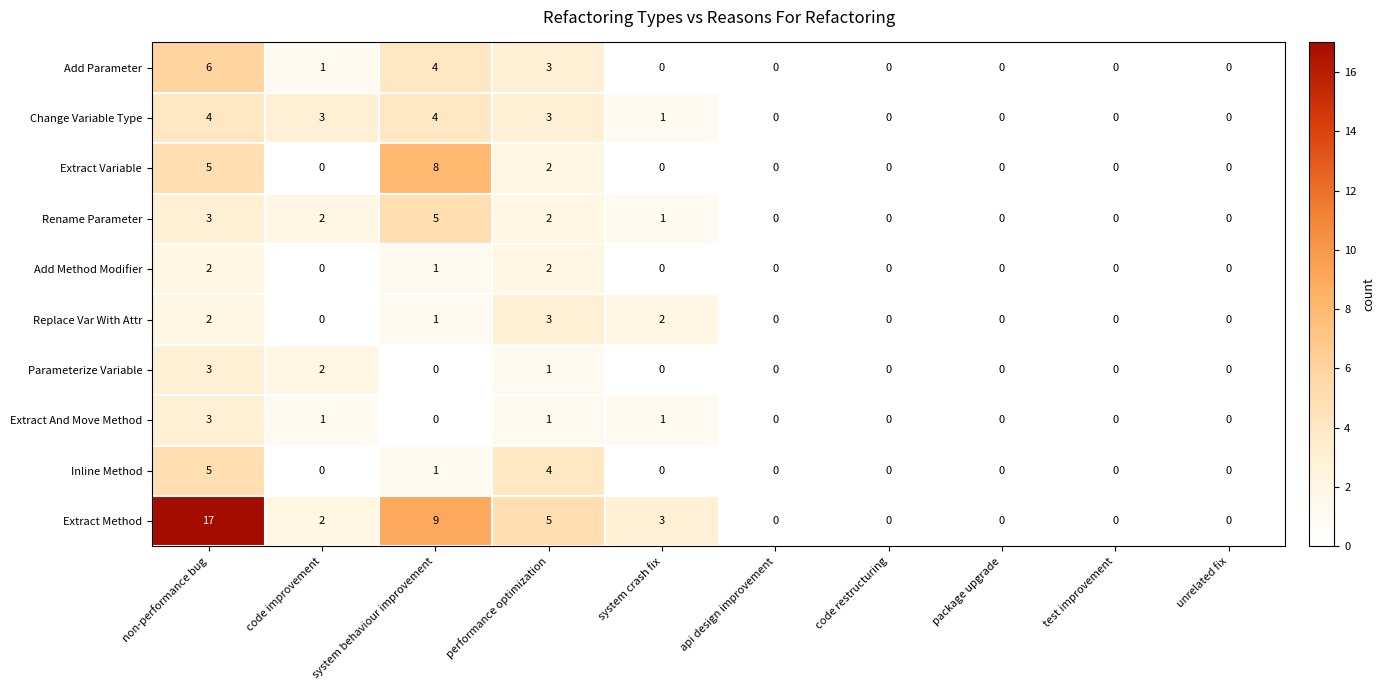

Which series has the largest range (max minus min)?

Extract Method